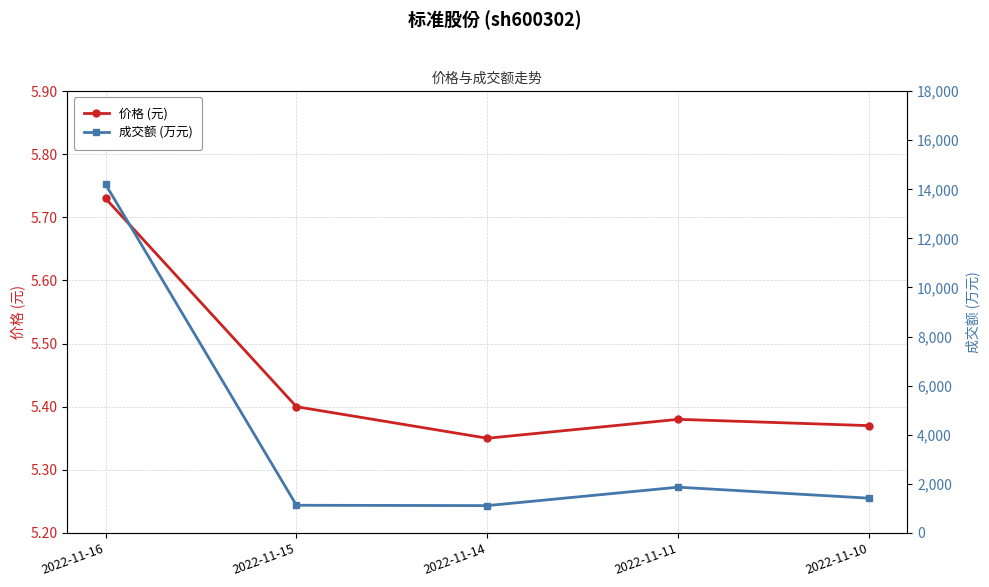

Which series changed the most between 2022-11-16 and 2022-11-14?

成交额 (万元)